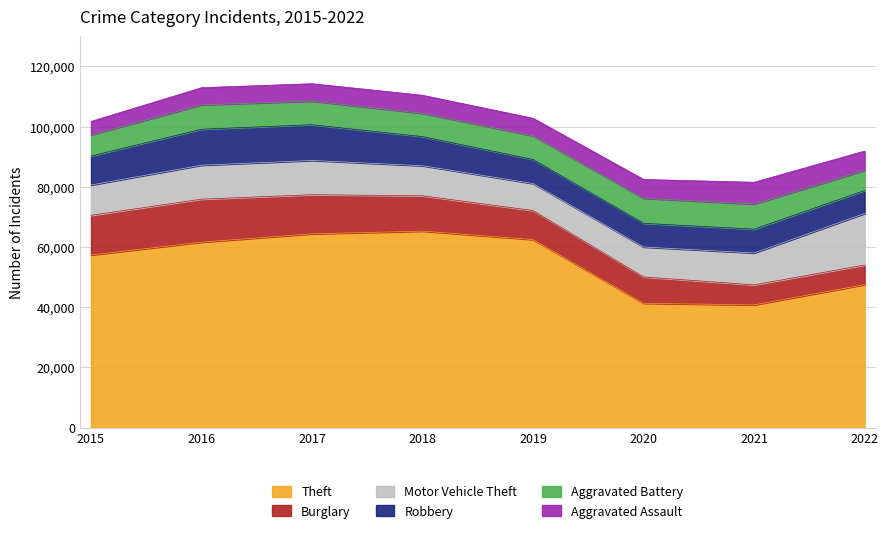

True or false: Robbery has more than 0 interior local peaks.

True